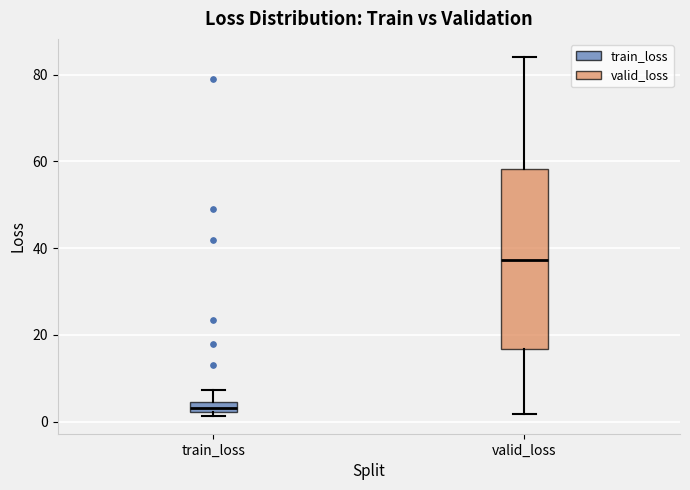

Where does the lower whisker of the box for valid_loss end on the y-axis? The values are not printed on the chart, so give them approximately, as read against the axis.

2